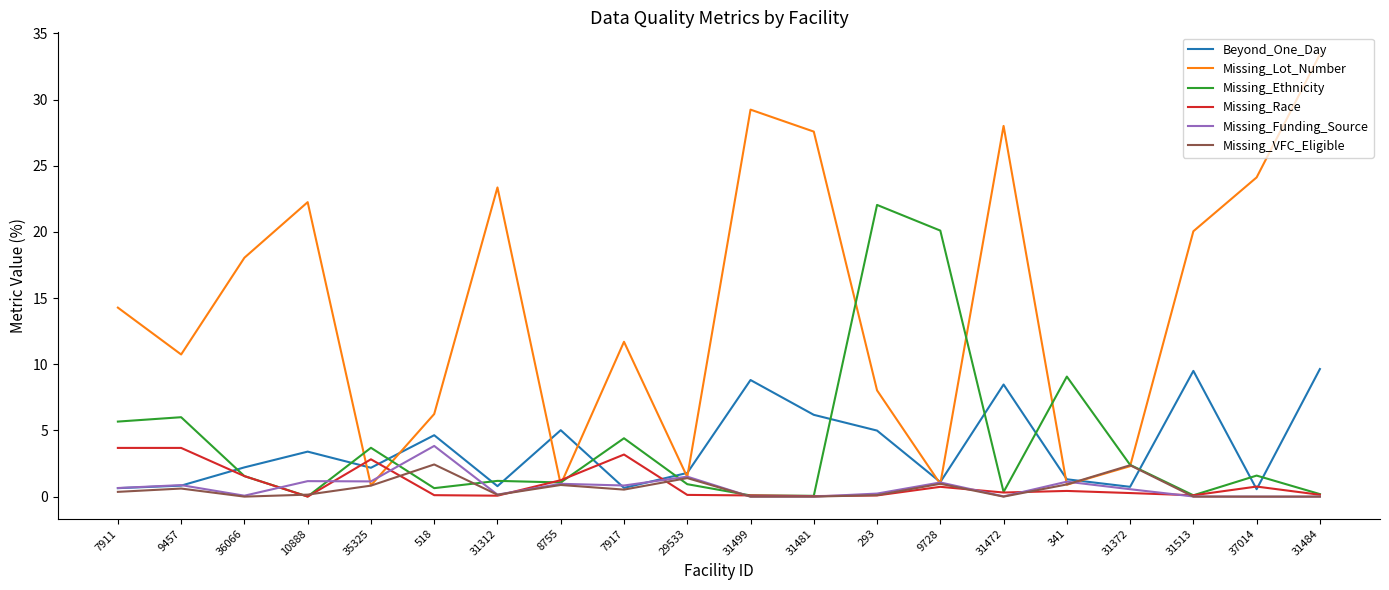

In Missing_Funding_Source, how many points are higher than both neighbors (excluding endpoints)?

7